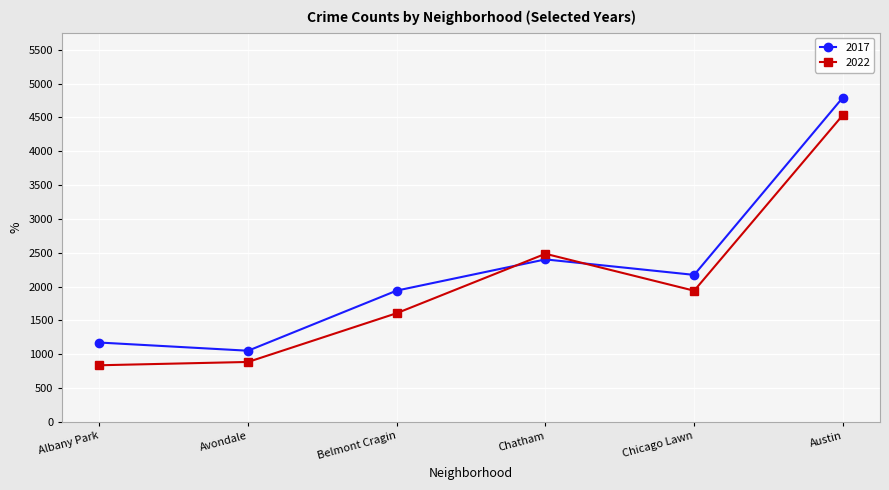

Reading left to right, extract all data points from this chart.

2017: Albany Park=1172	Avondale=1051	Belmont Cragin=1940	Chatham=2401	Chicago Lawn=2172	Austin=4793
2022: Albany Park=836	Avondale=885	Belmont Cragin=1606	Chatham=2484	Chicago Lawn=1938	Austin=4534